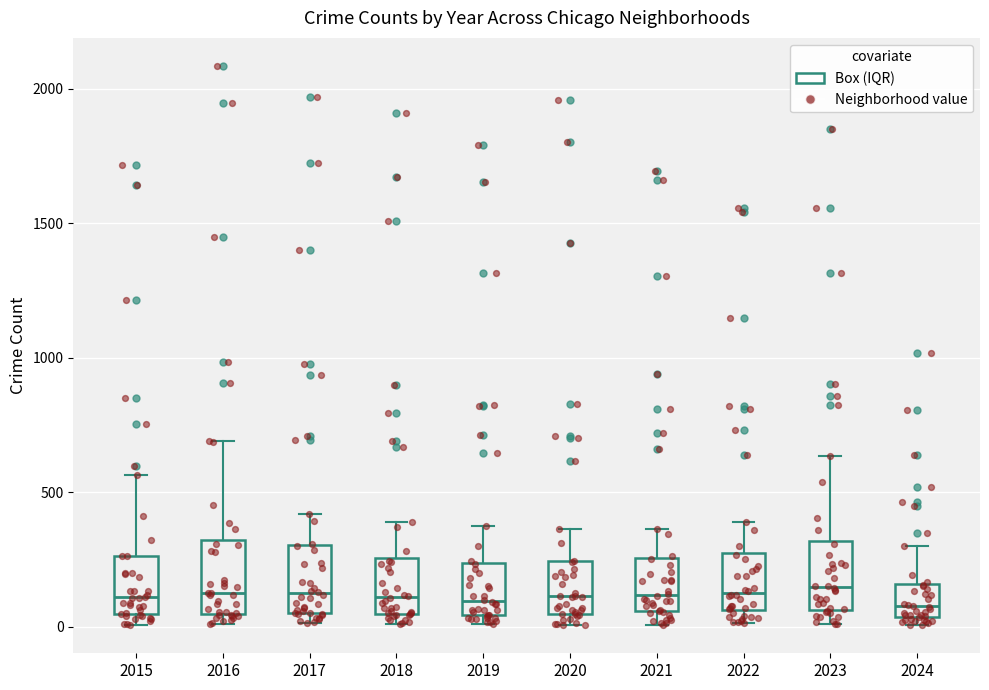

Reading left to right, transcribe this box plot: for each box, give where its median line is, the range the box spans, and where its two whiskers end, as read against the y-axis. The values are not printed on the chart, so give them approximately, as read against the axis.

2015: median 100, box 50 to 250, whiskers 0 to 550
2016: median 150, box 50 to 300, whiskers 0 to 700
2017: median 100, box 50 to 300, whiskers 0 to 400
2018: median 100, box 50 to 250, whiskers 0 to 400
2019: median 100, box 50 to 250, whiskers 0 to 400
2020: median 100, box 50 to 250, whiskers 0 to 350
2021: median 100, box 50 to 250, whiskers 0 to 350
2022: median 100, box 50 to 250, whiskers 0 to 400
2023: median 150, box 50 to 300, whiskers 0 to 650
2024: median 100, box 50 to 150, whiskers 0 to 300